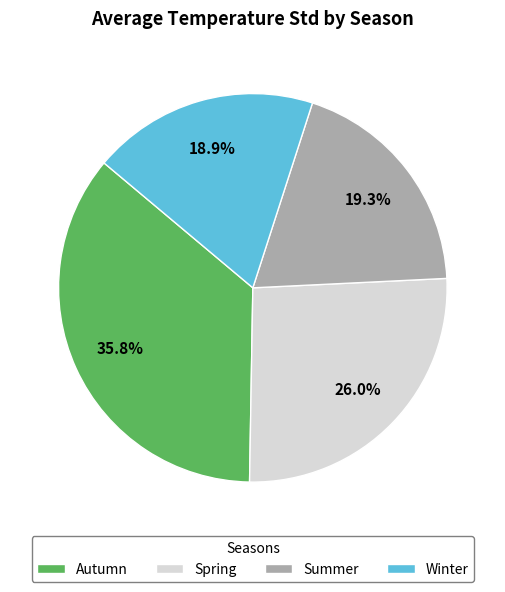

How much of the chart is everything except Autumn?

64.2%